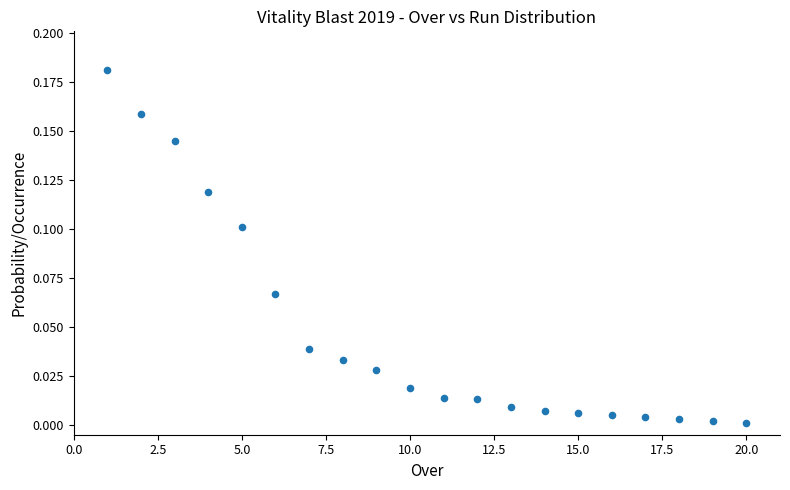

What is the range of X values (max minus min)?

19.0